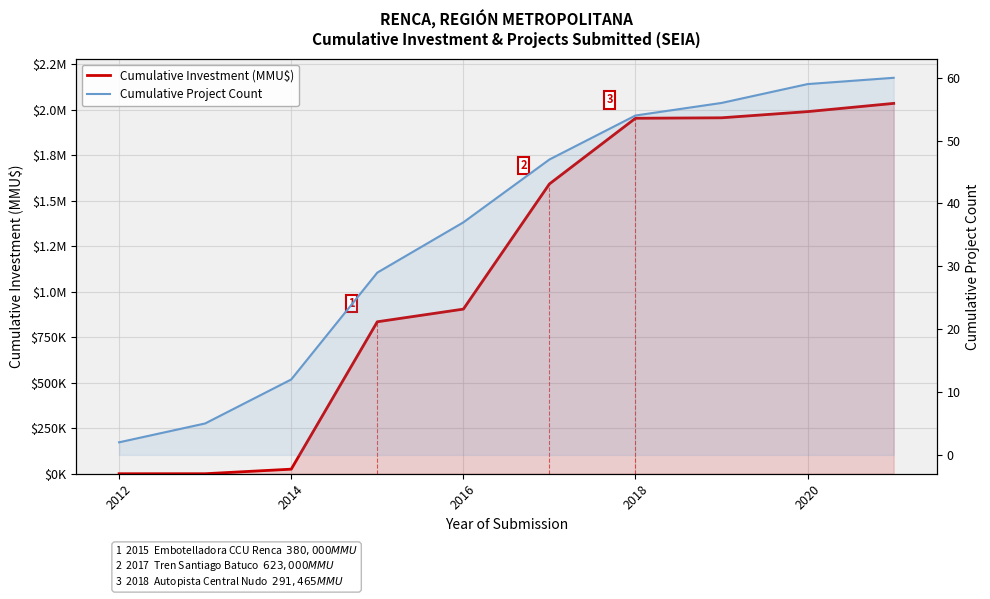

Does the chart display data point markers on the line(s)?

No